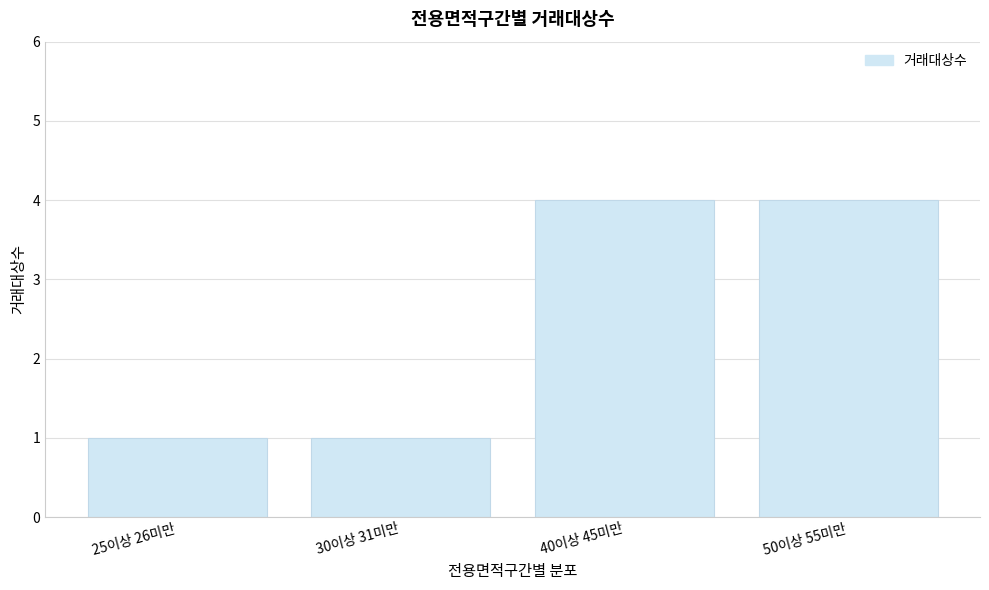

Reading right to left, what are all the values shown in this chart?

50이상 55미만=4	40이상 45미만=4	30이상 31미만=1	25이상 26미만=1